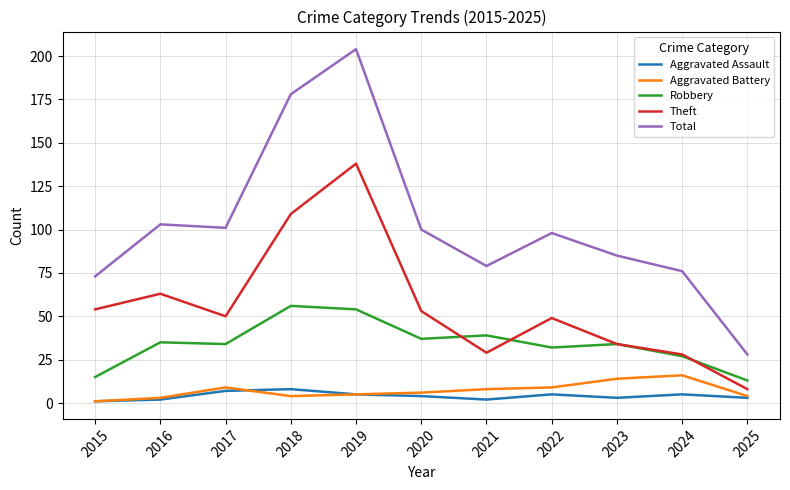

Is it true that Aggravated Assault equals 3 at 2023?

True